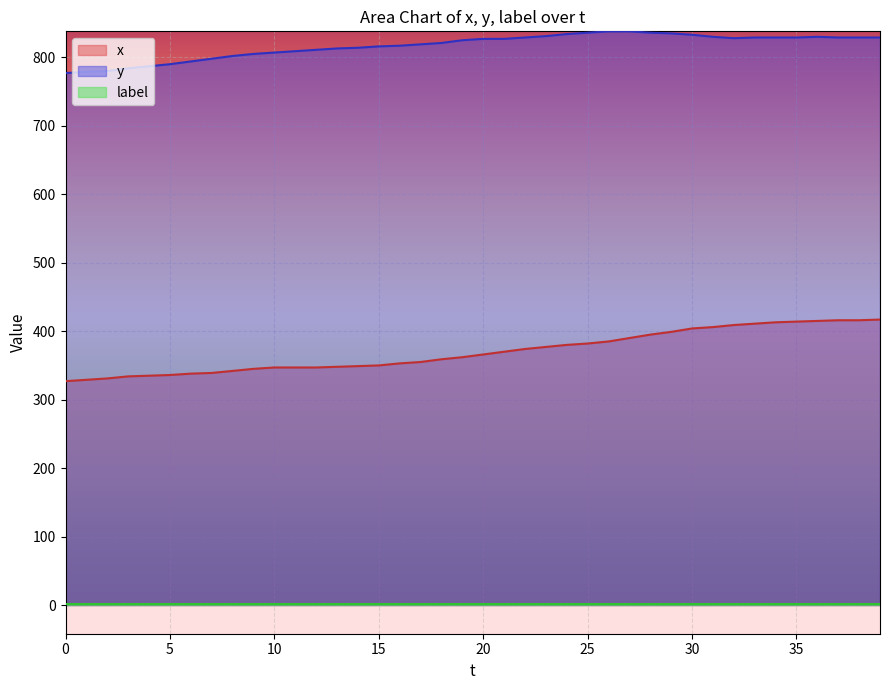

Which series has the widest spread of values?

x